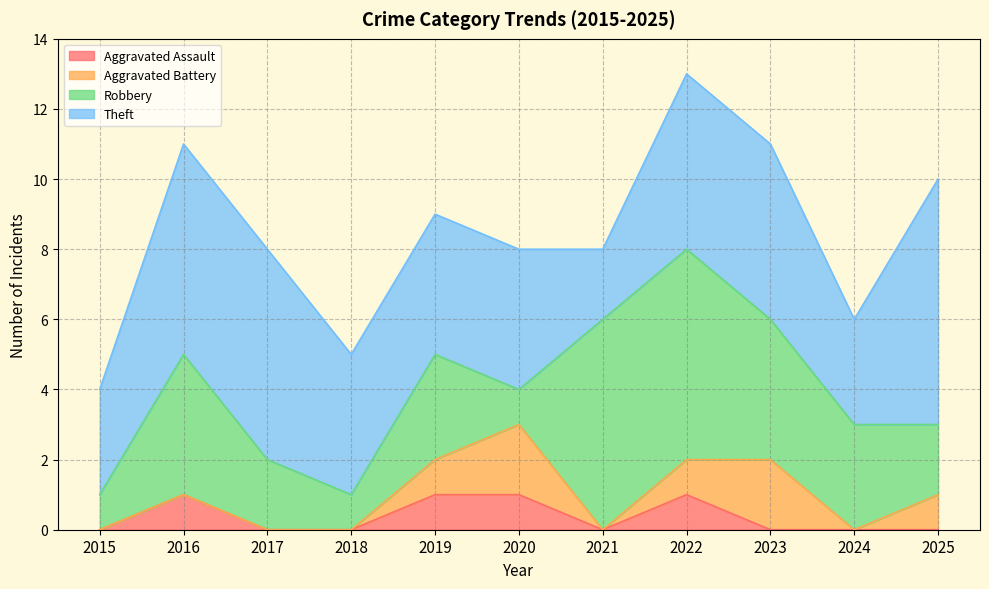

How many data points does each series have?

11